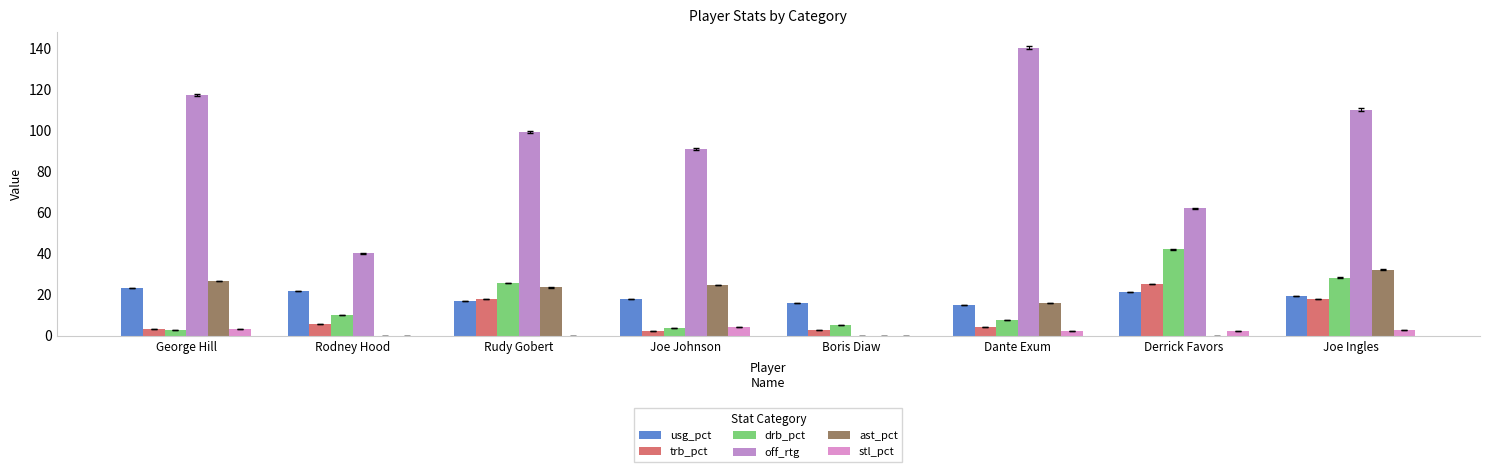

What value does the drb_pct series have at George Hill?

3.0